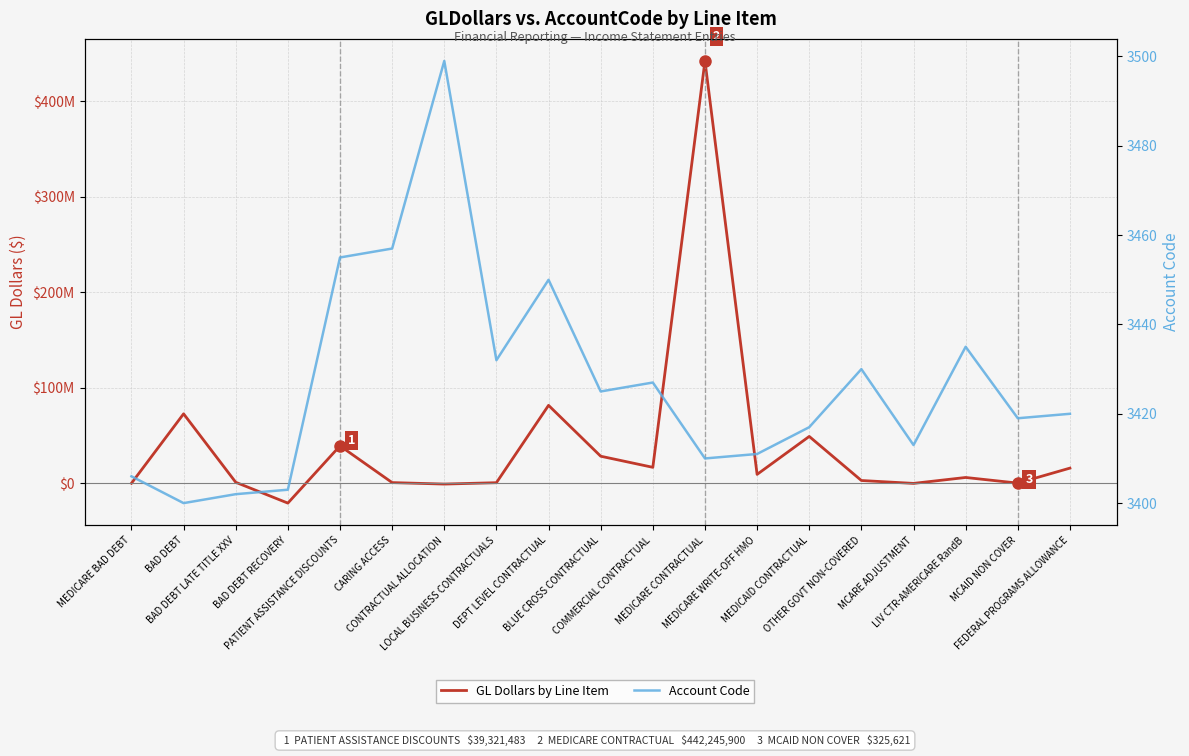

What is the sum of all Account Code values?

65111.0